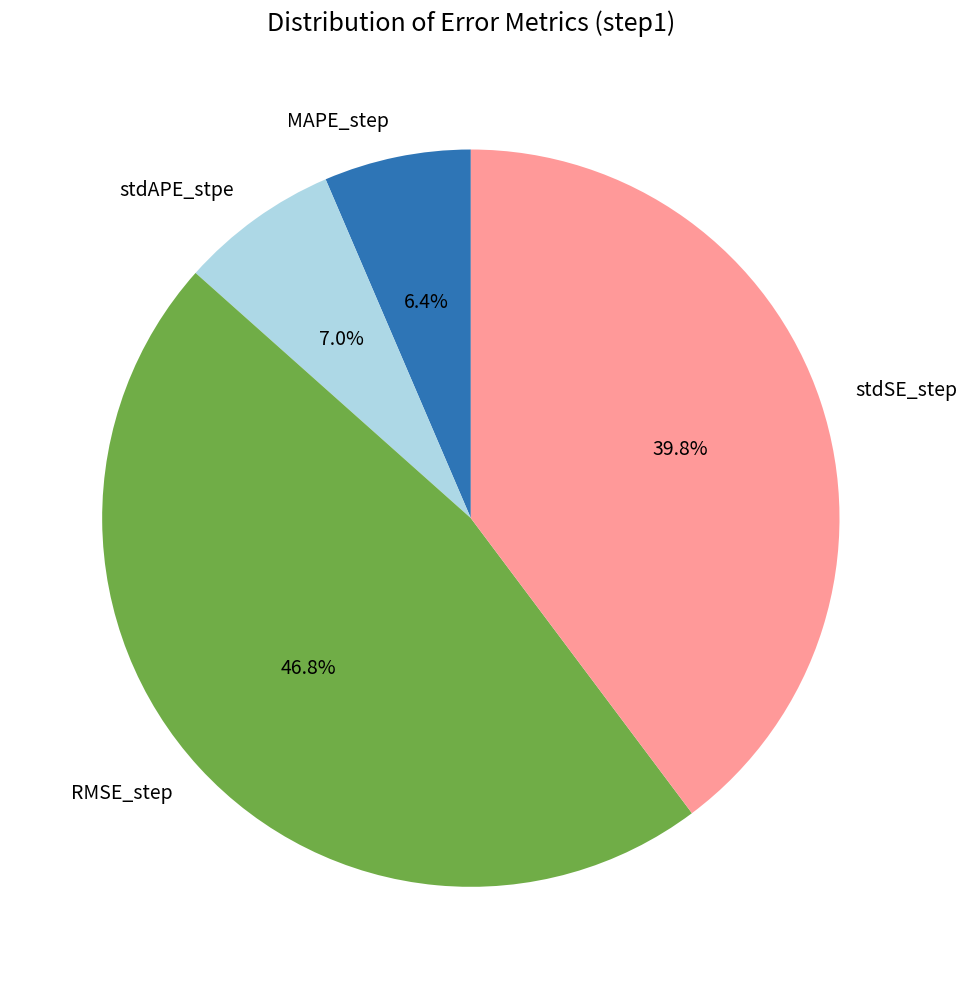

Count the number of slices in the pie.

4